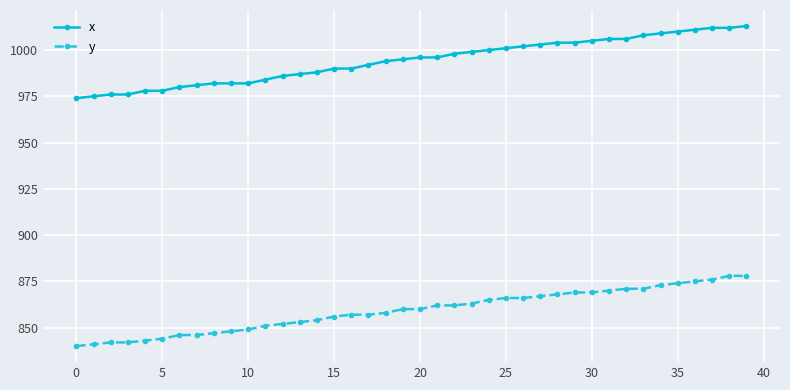

What is the highest value of the x series?

1013